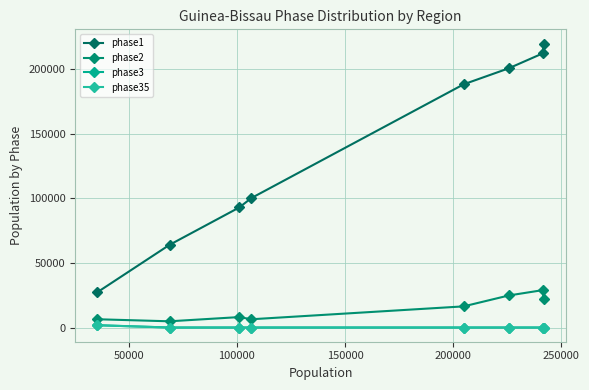

Is this an area chart (filled region under the line)?

No